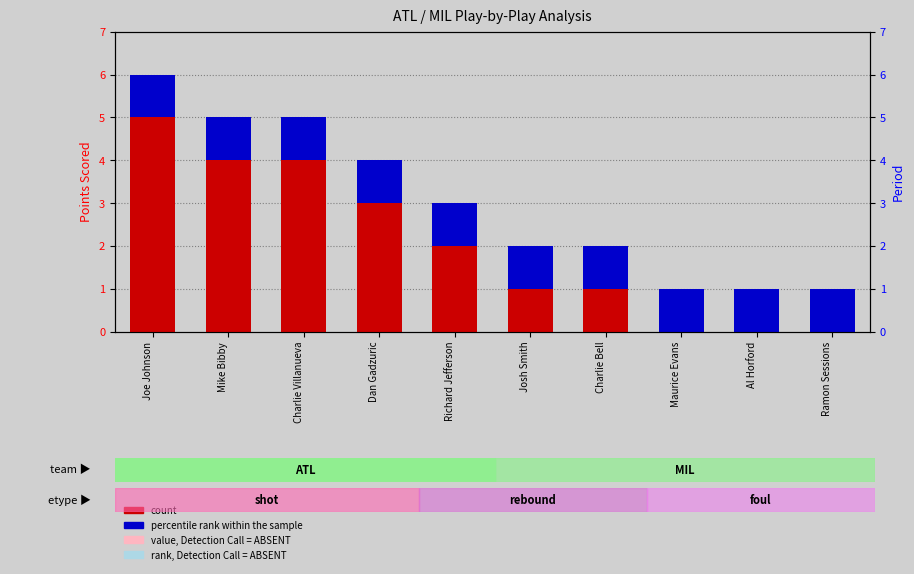

Rank the series by their maximum value, from lowest to highest.

percentile rank within the sample, count